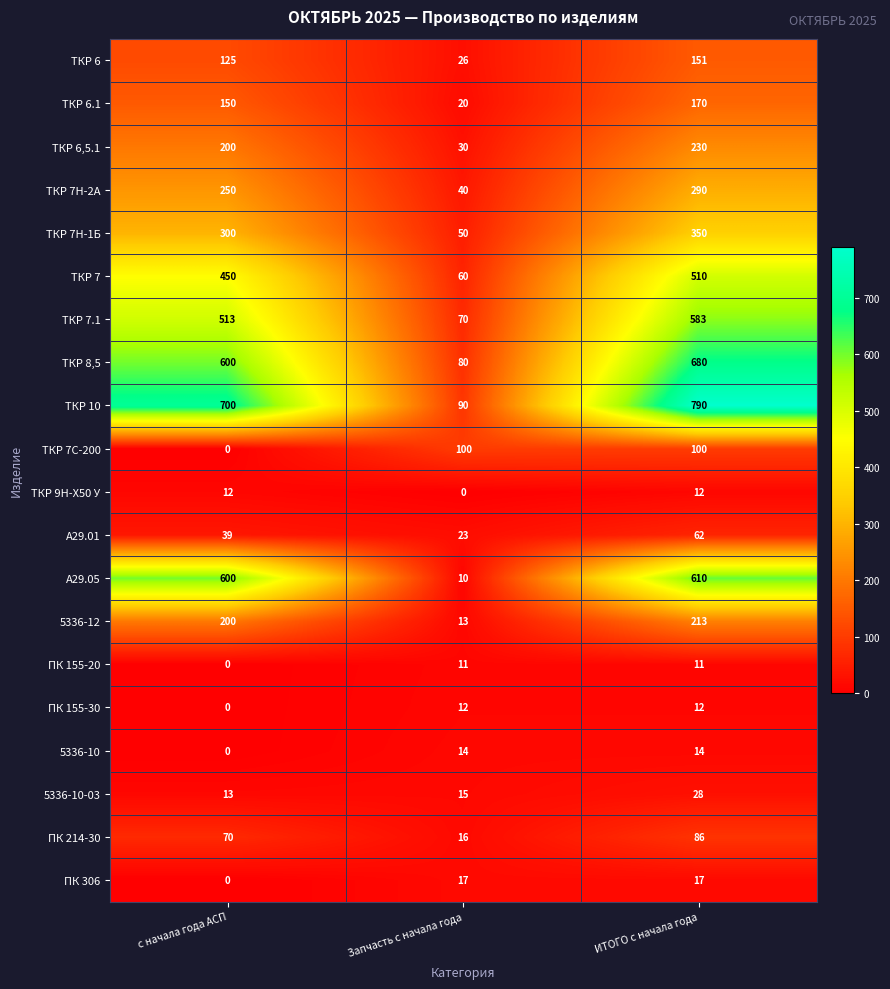

True or false: ПК 306 has a value of 17 at Запчасть с начала года.

True